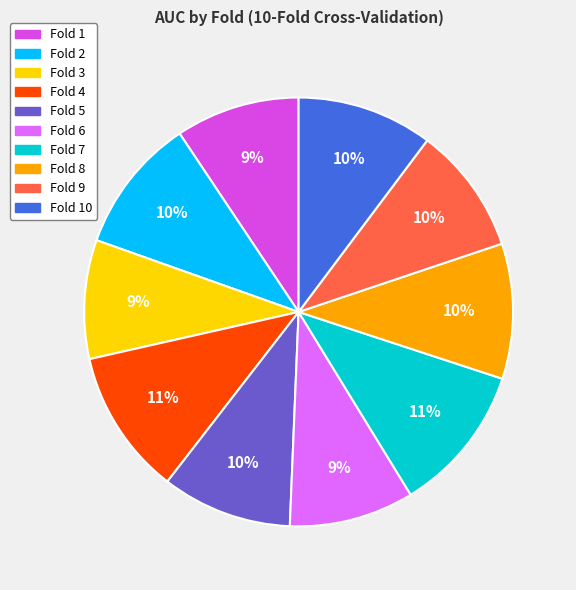

Is there a majority slice in this chart?

No